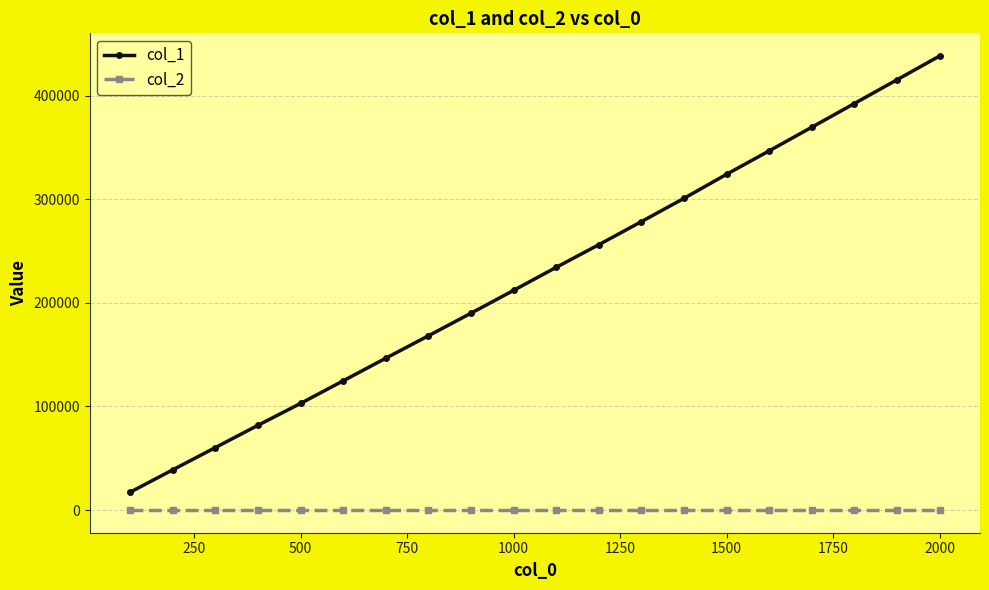

What is the greatest value displayed?

438191